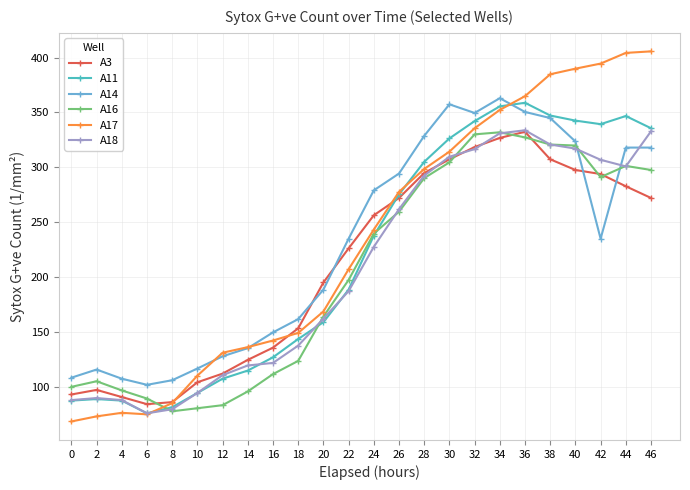

Which series ends up on top after the final intersection of A18 and A14?

A18